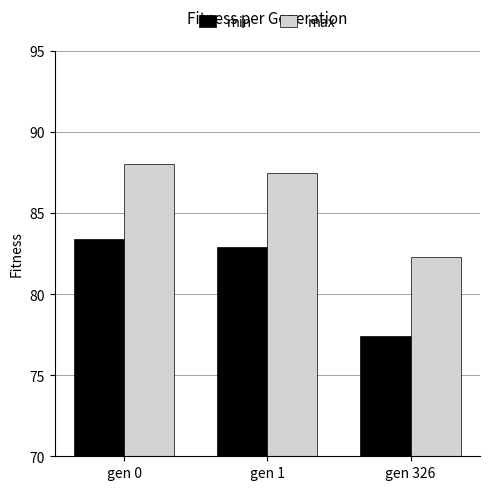

At gen 1, list the series in order from largest to smallest.

max, min